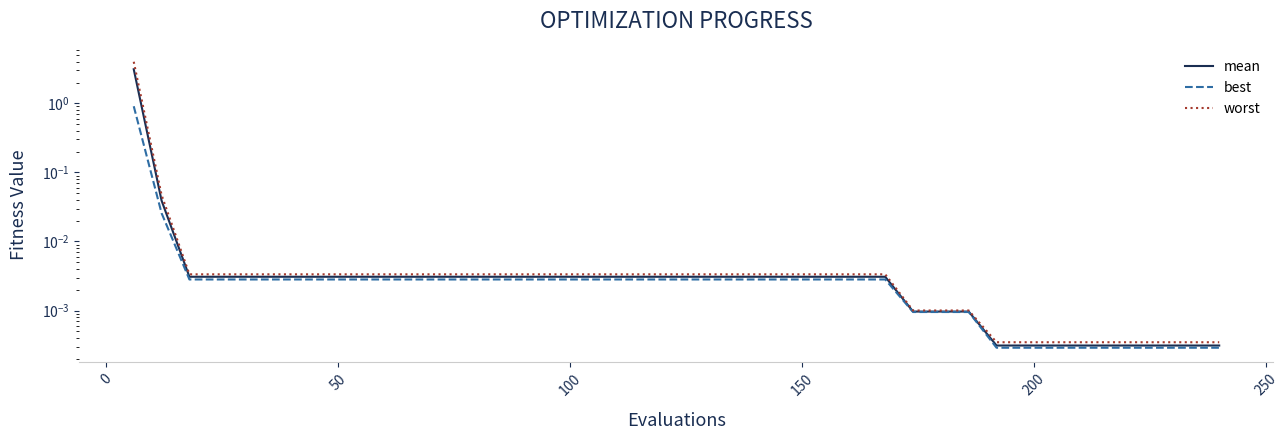

At how many categories does at least one series exceed 1?

1